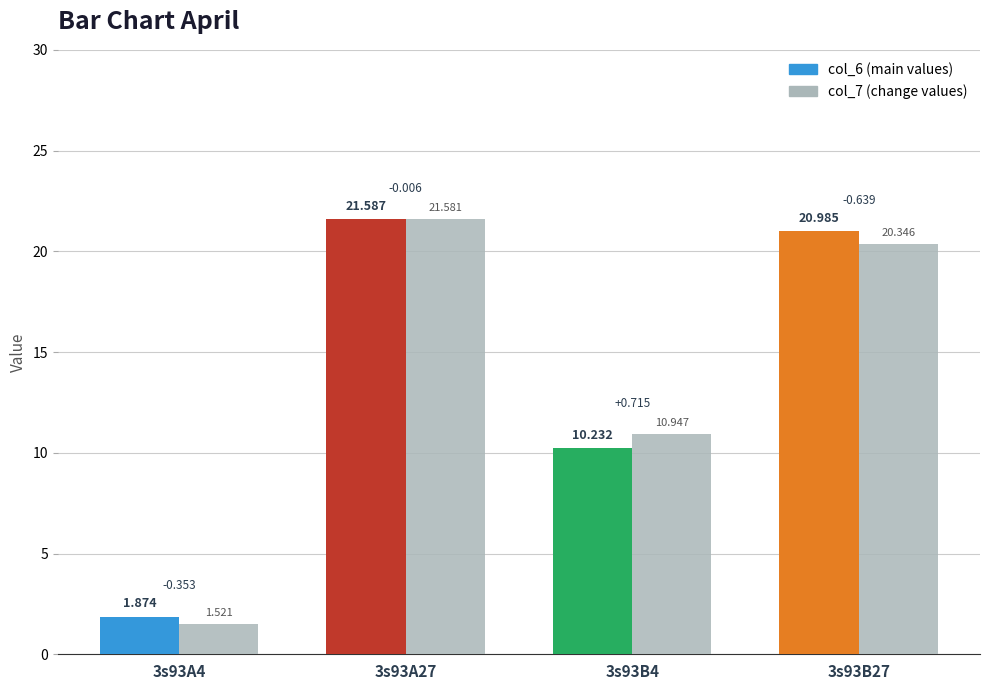

True or false: col_7 has a value of 37.8 at 3s93A27.

False